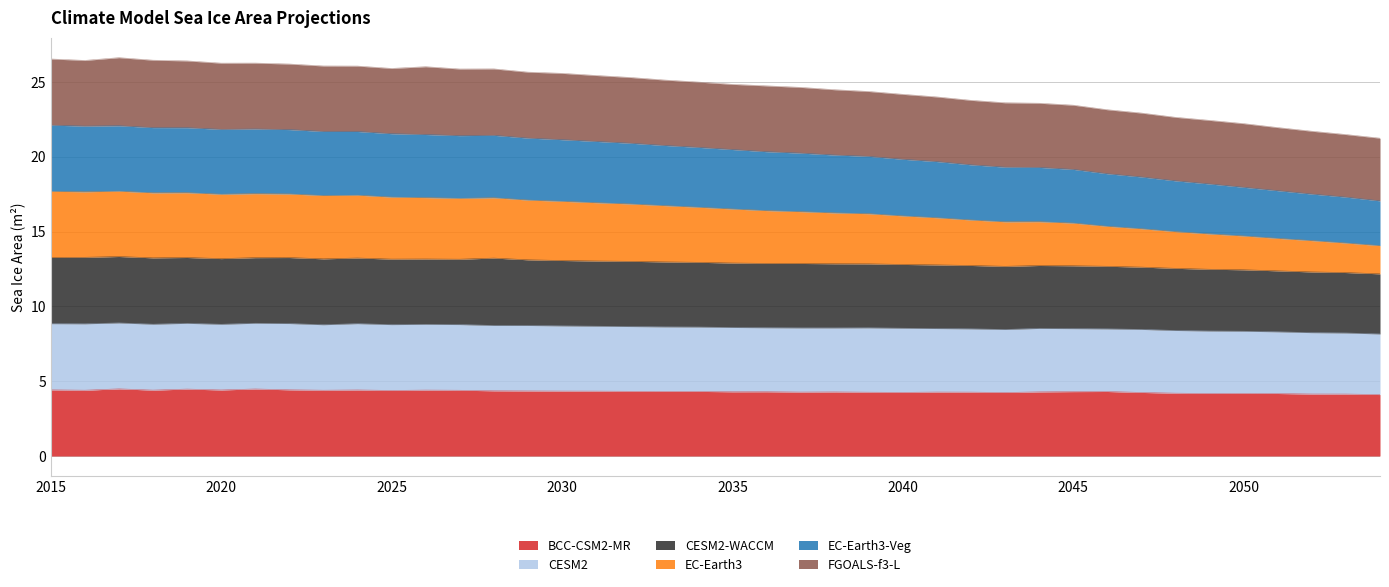

What is the total value across all series at 2025?

25.9